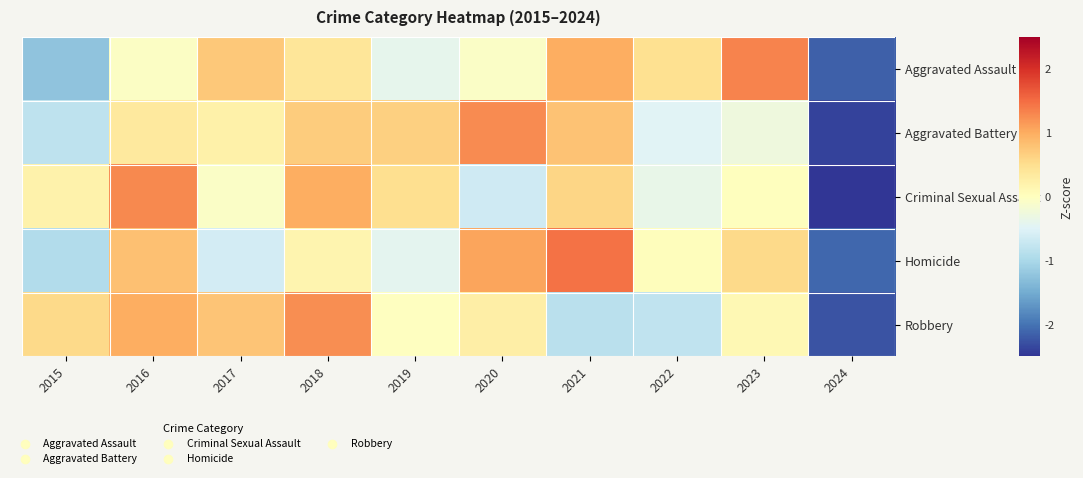

What is the greatest value displayed?

1.4